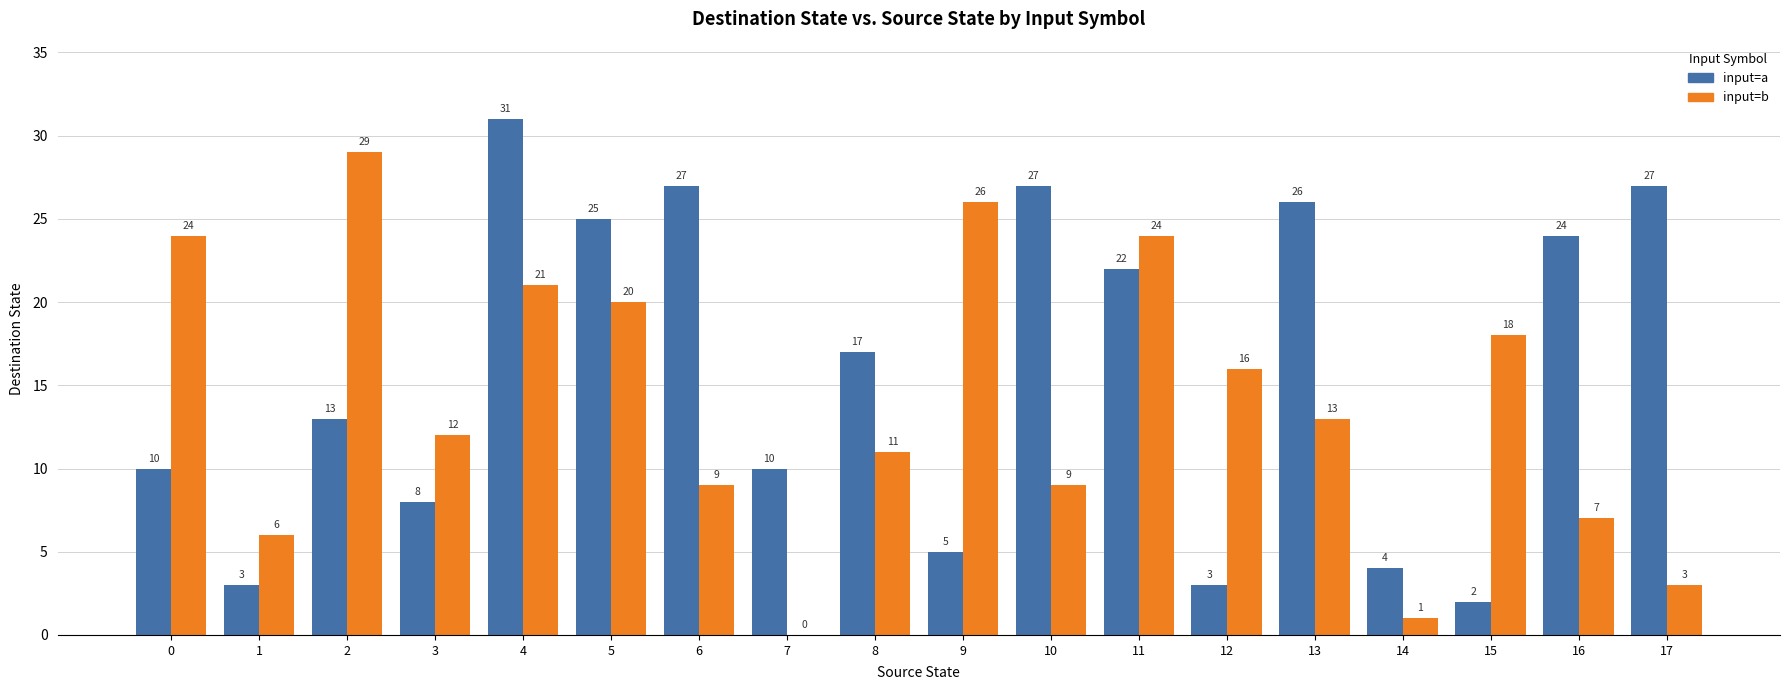

Read the input=b value at 4.

21